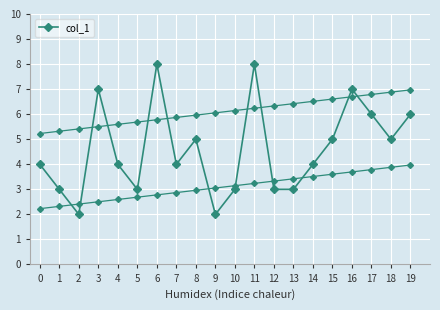

Which has a higher value, 9 or 18?

18